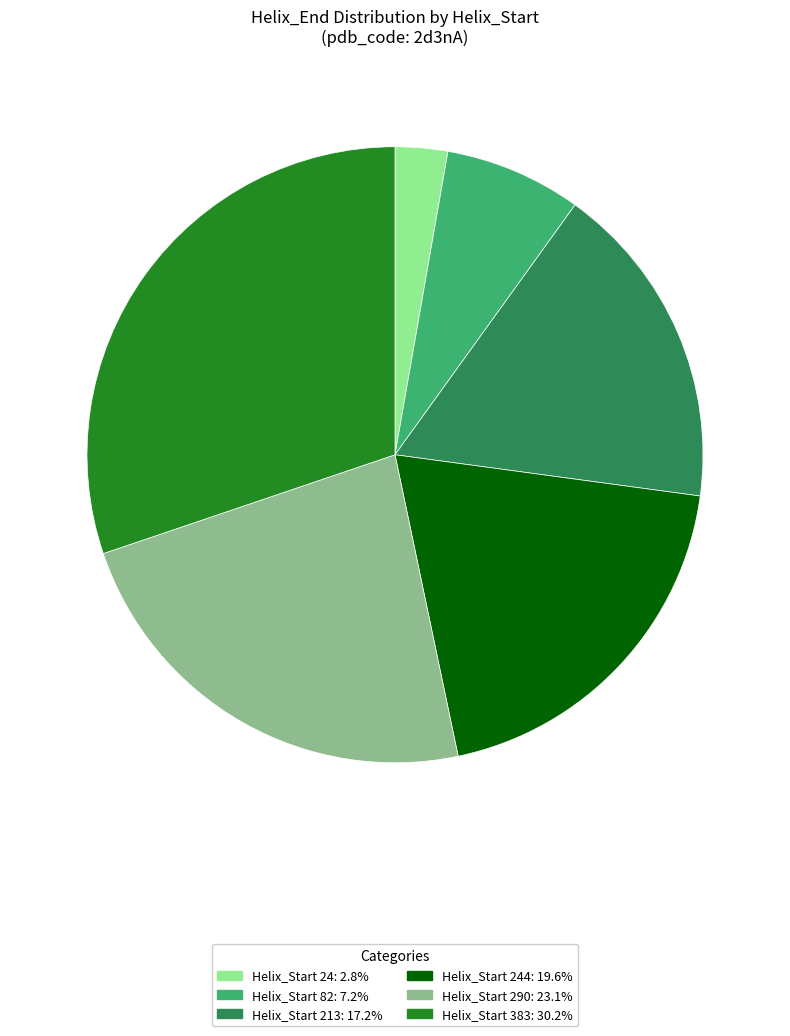

Does any single category account for the majority?

No